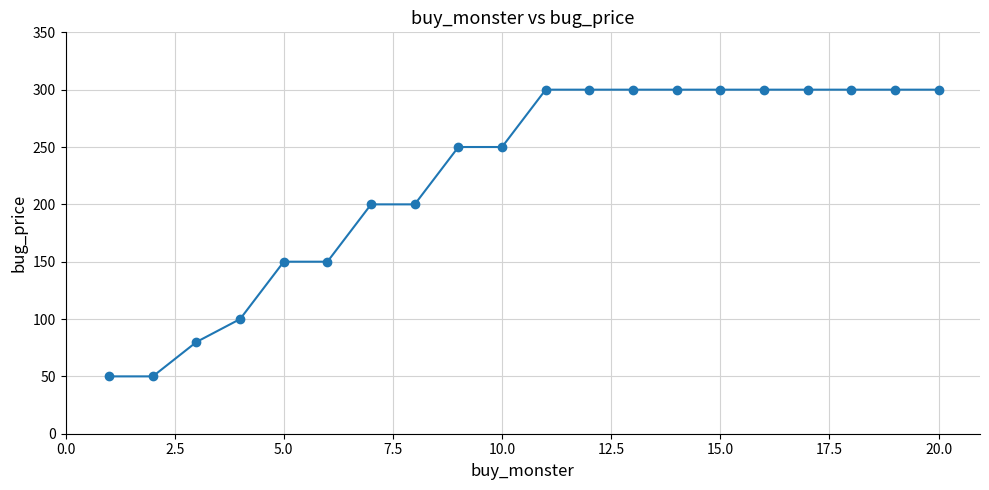

What is the value of the 2nd point from the left?

50